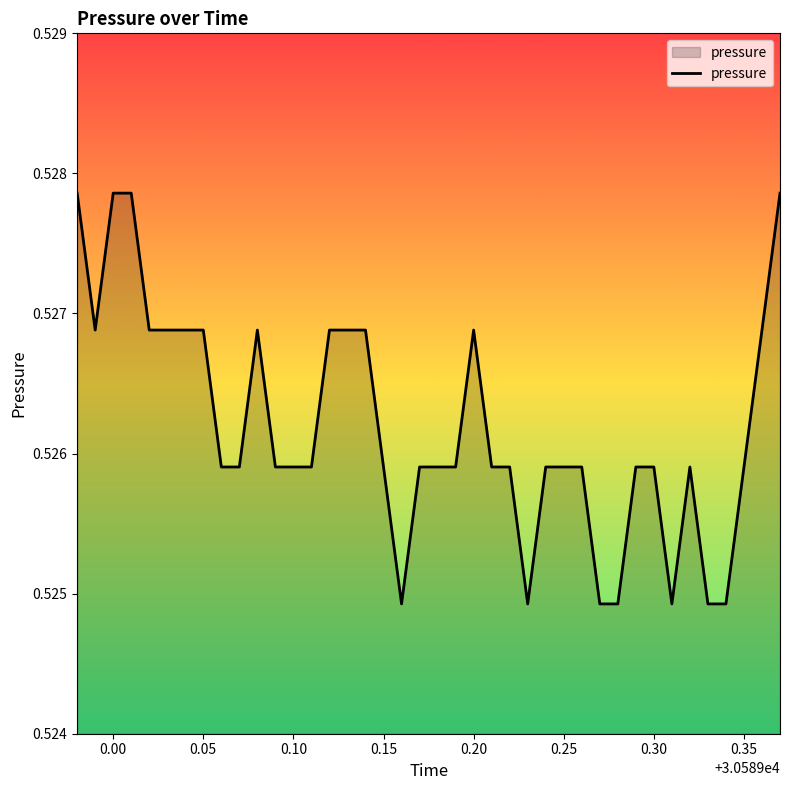

Does the chart have visible grid lines?

No